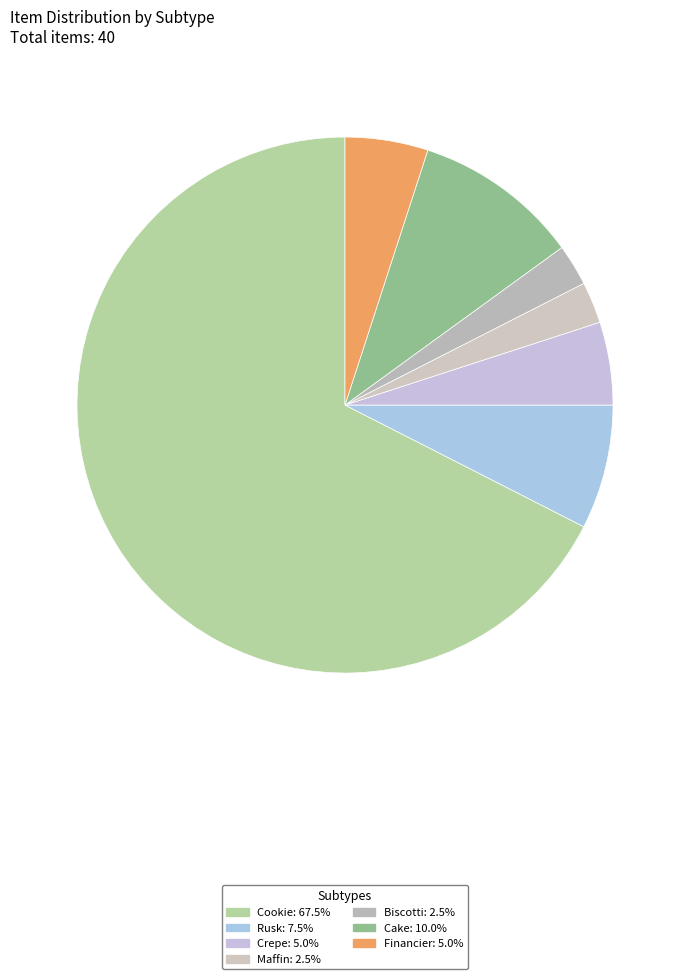

Do Financier and Maffin together represent more than half of the pie?

No